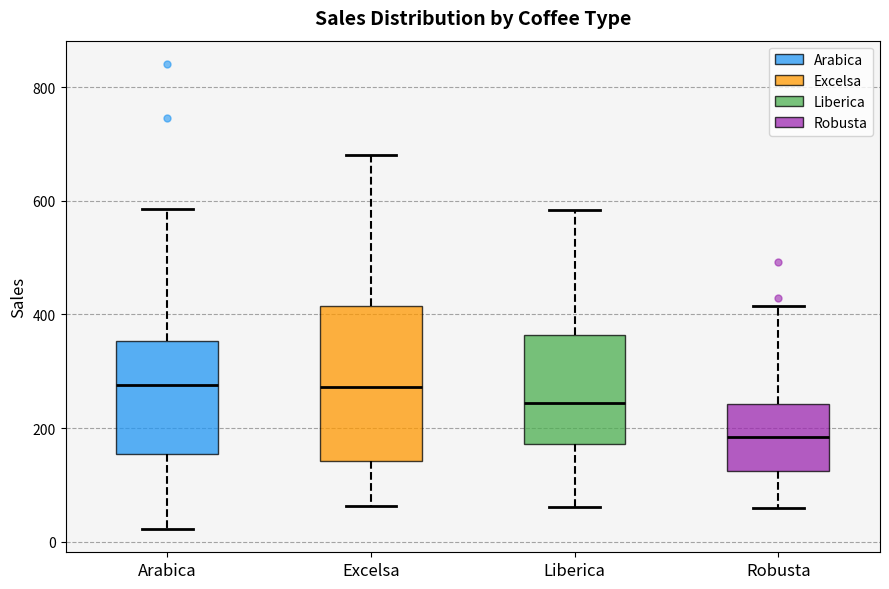

Reading left to right, transcribe this box plot: for each box, give where its median line is, the range the box spans, and where its two whiskers end, as read against the y-axis. The values are not printed on the chart, so give them approximately, as read against the axis.

Arabica: median 280, box 160 to 360, whiskers 20 to 580
Excelsa: median 280, box 140 to 420, whiskers 60 to 680
Liberica: median 240, box 180 to 360, whiskers 60 to 580
Robusta: median 180, box 120 to 240, whiskers 60 to 420